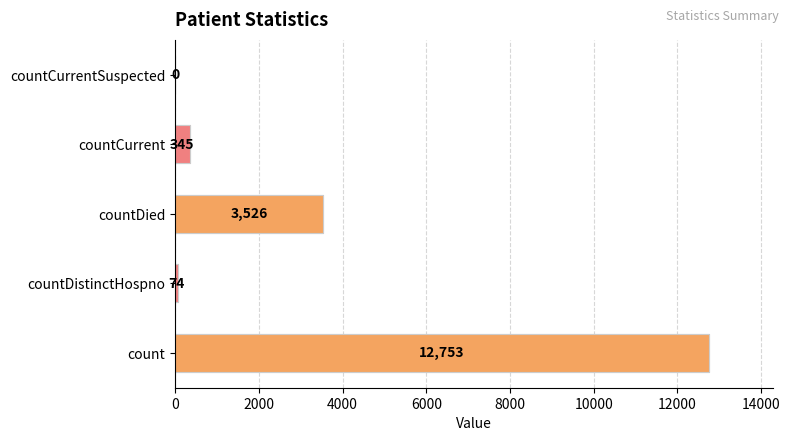

Between count and countDied, which is larger?

count